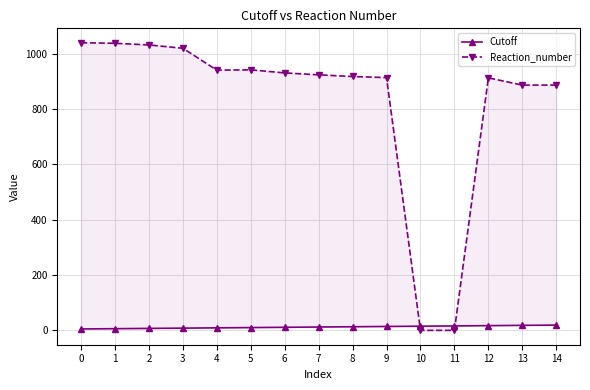

What is the value of the Cutoff point at the 14th from the left?

18